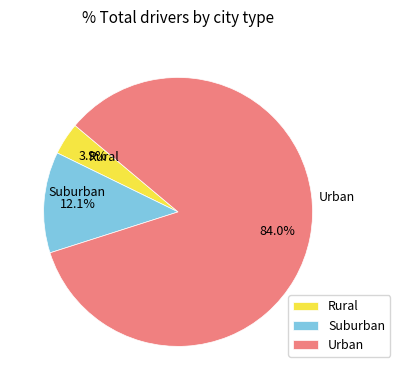

Is there any slice that represents more than half of the pie?

Yes